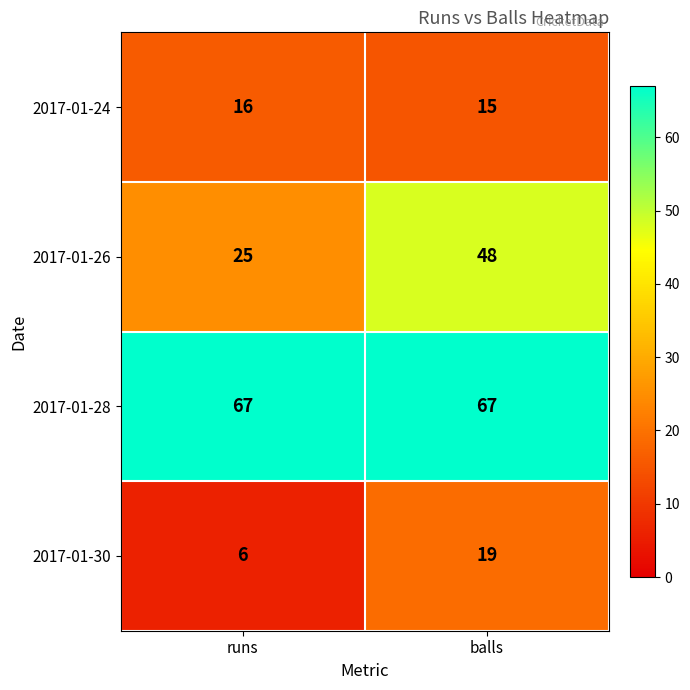

What is the maximum value shown in the chart?

67